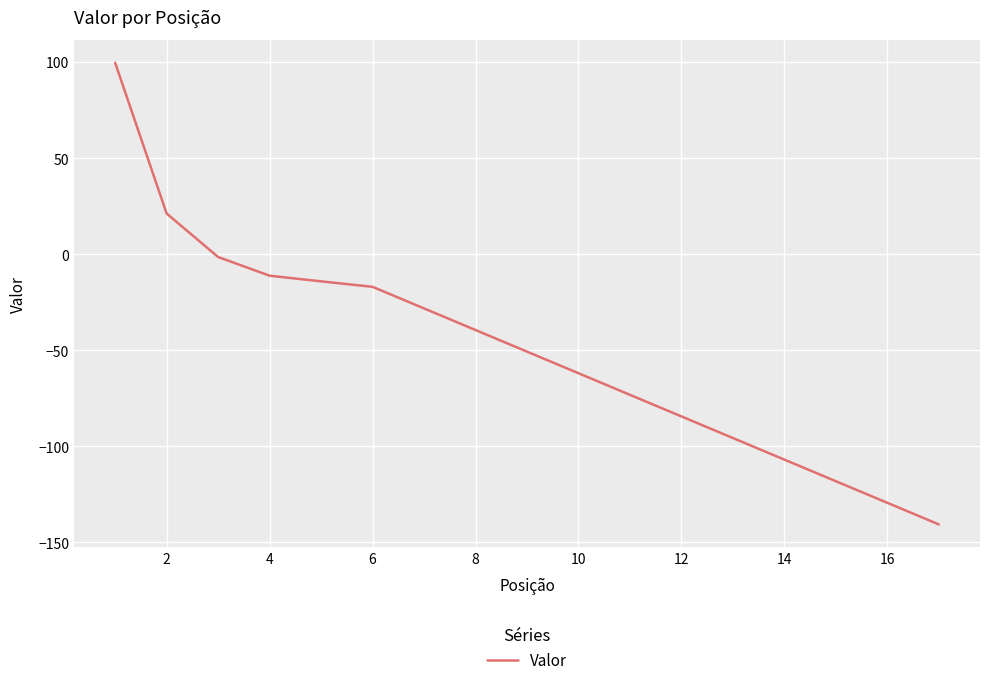

What is the sum of all values?

-63.7